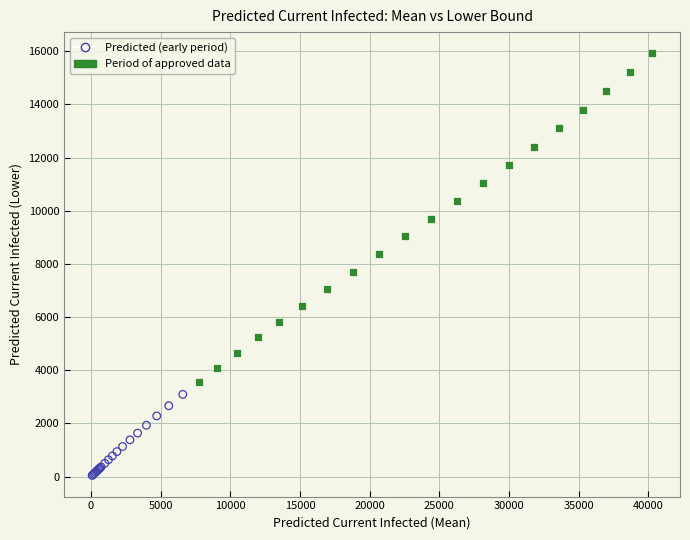

Which series reaches the maximum Y coordinate?

Period of approved data